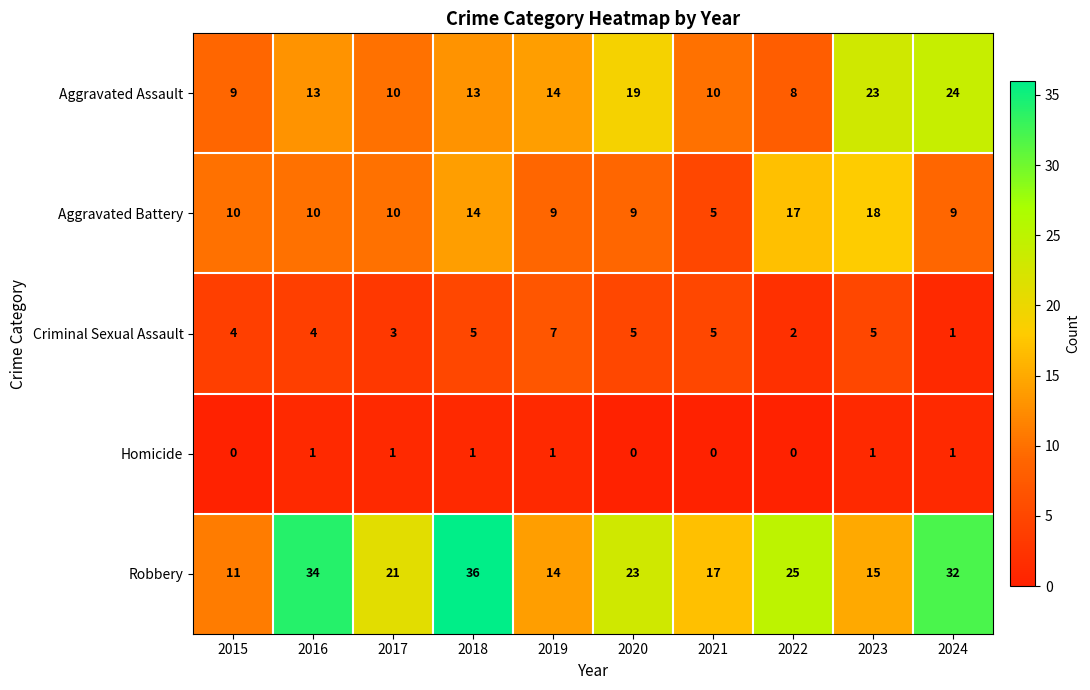

At which category is the sum across all series the highest?

2018